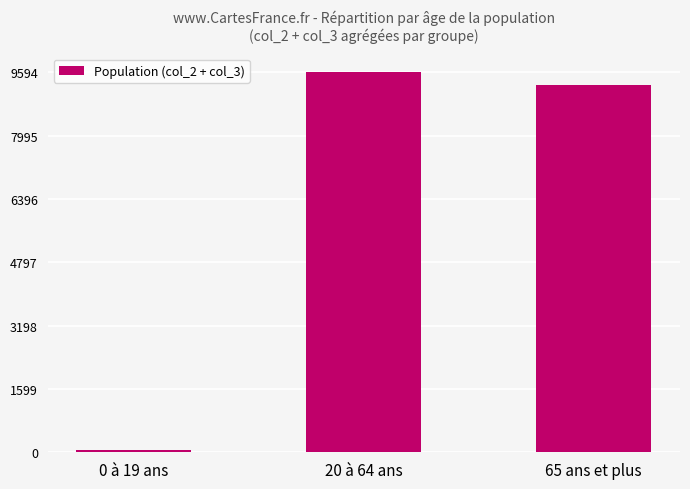

What is the difference between the values at 65 ans et plus and 0 à 19 ans?

9206